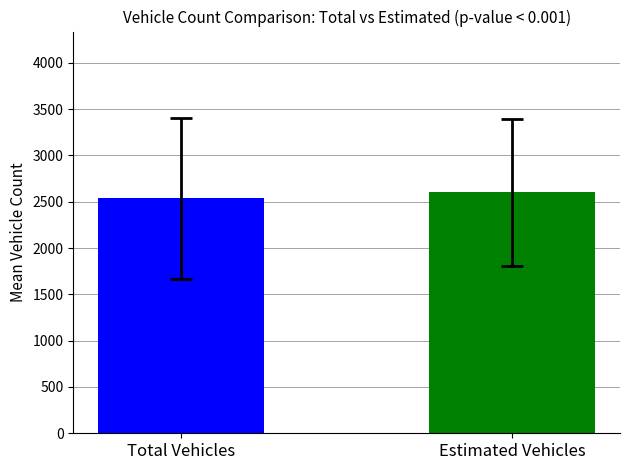

Count the number of categories in the chart.

2